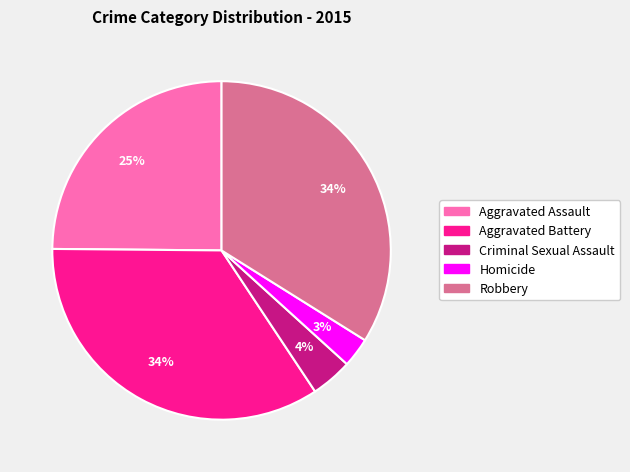

What percentage is the Aggravated Battery slice, to the nearest percent?

34%